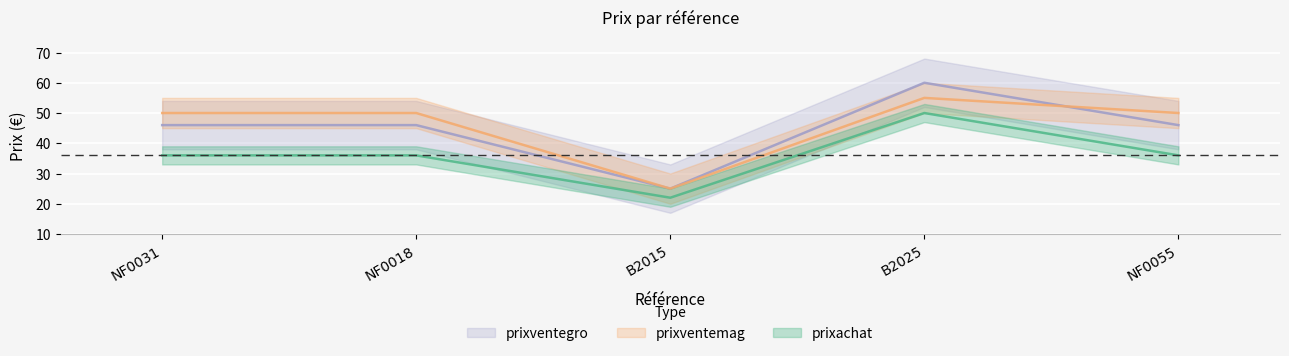

Which series has the widest spread of values?

prixventegro